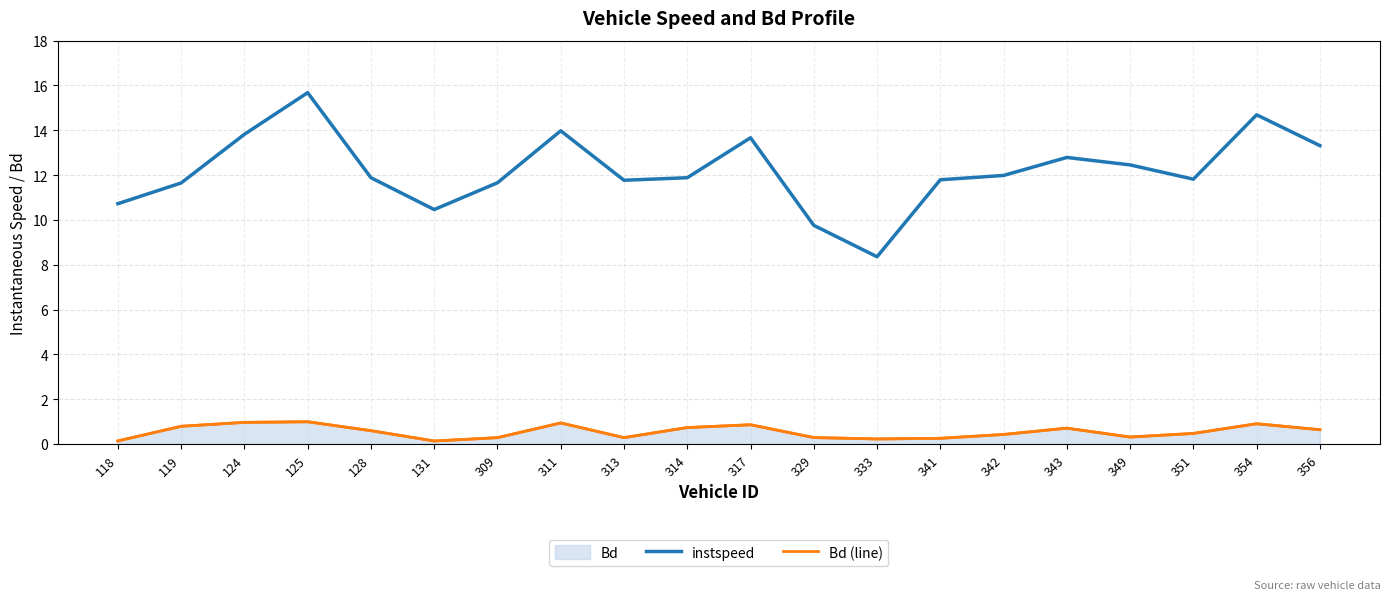

What is the difference between the maximum and minimum values in the Bd (line) series?

0.9